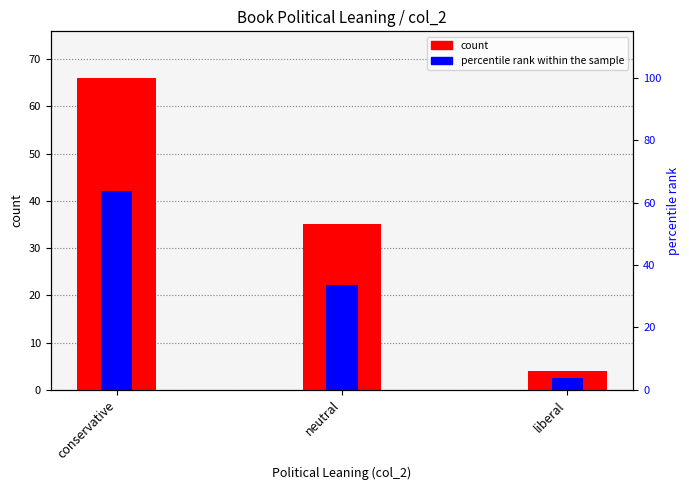

Rank the series by their average value, from highest to lowest.

count, percentile rank within the sample